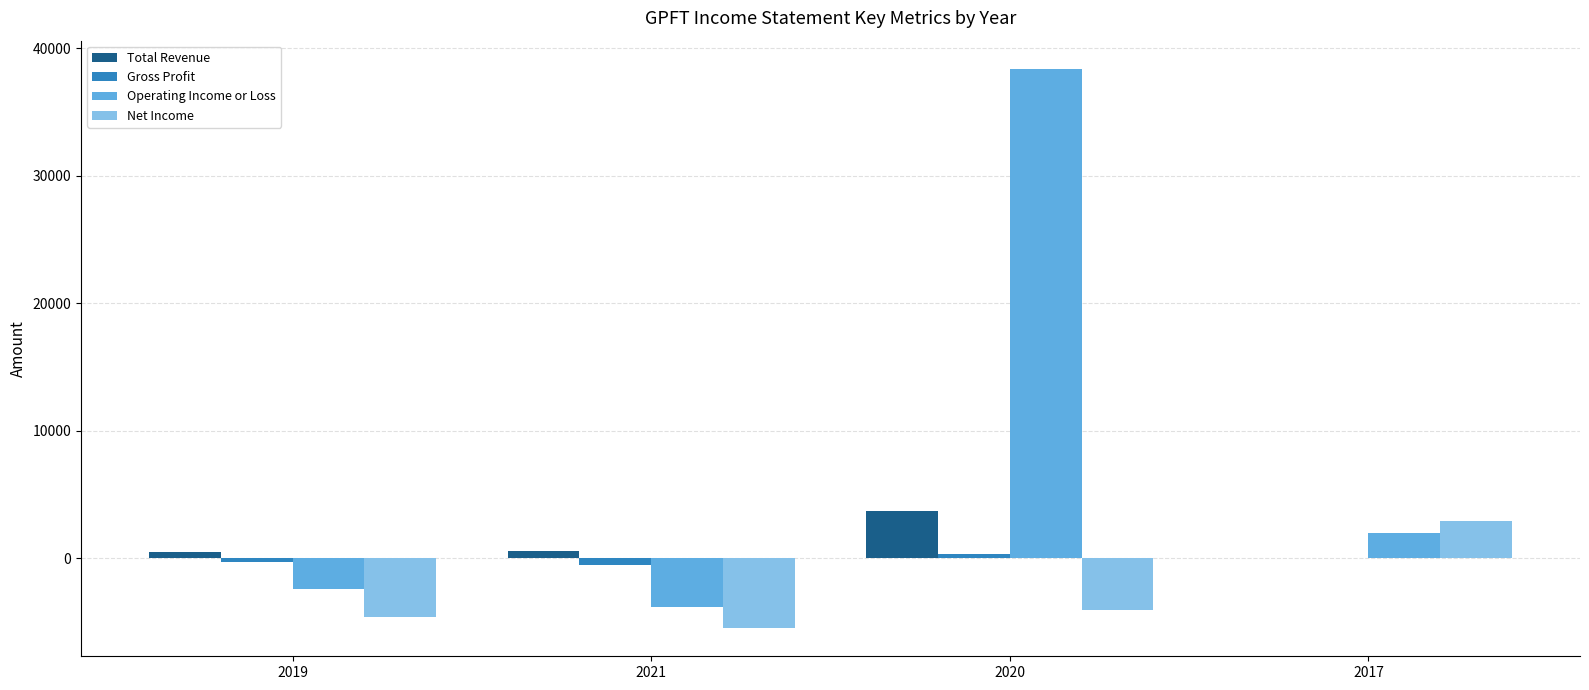

At which category is the sum across all series the highest?

2020